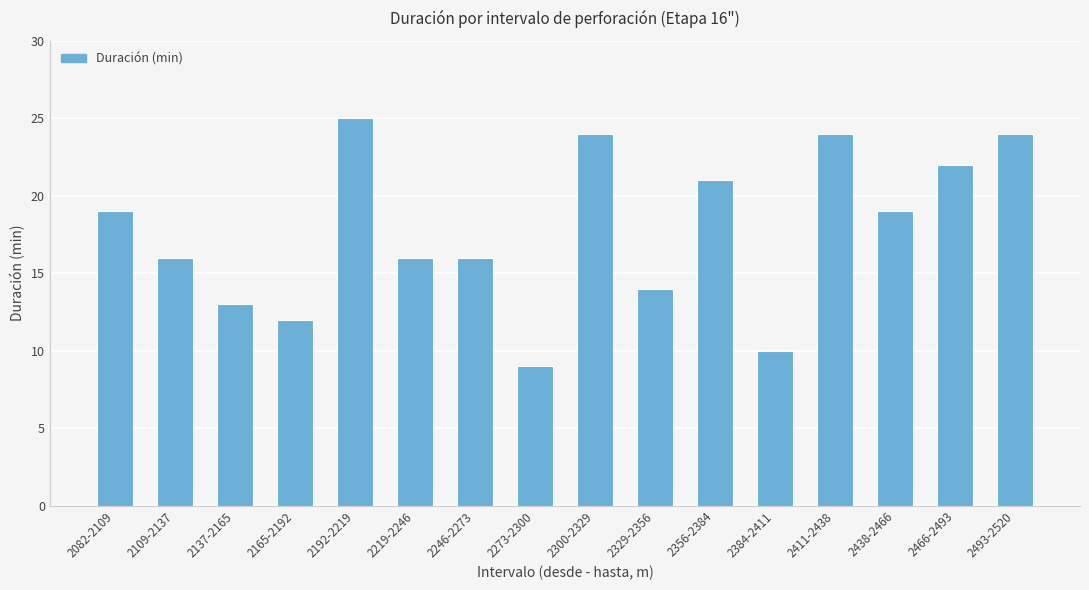

What position from the right is 2411-2438?

4